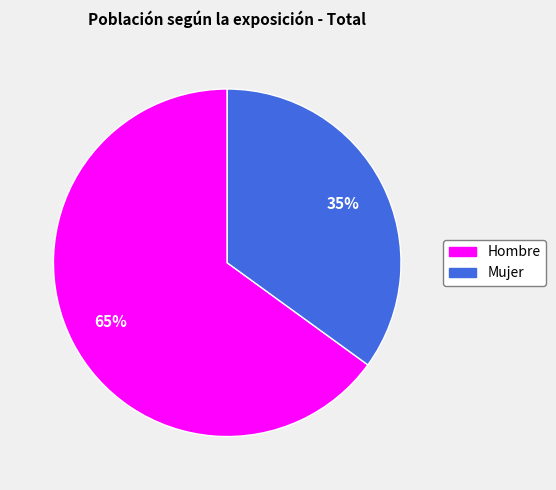

How many slices are in this pie chart?

2